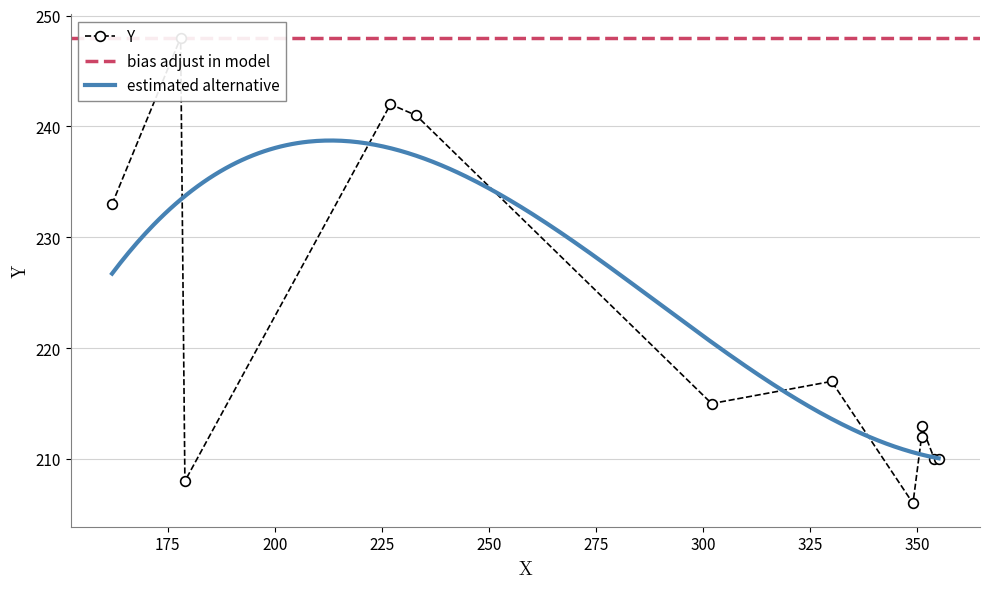

What is the maximum value for estimated alternative?

238.7